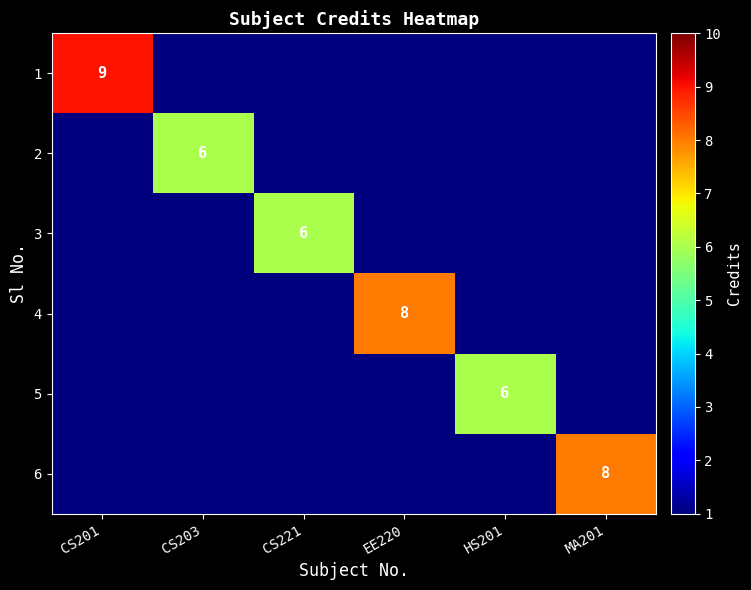

The 3 series shows 2 at CS221. True or false?

False